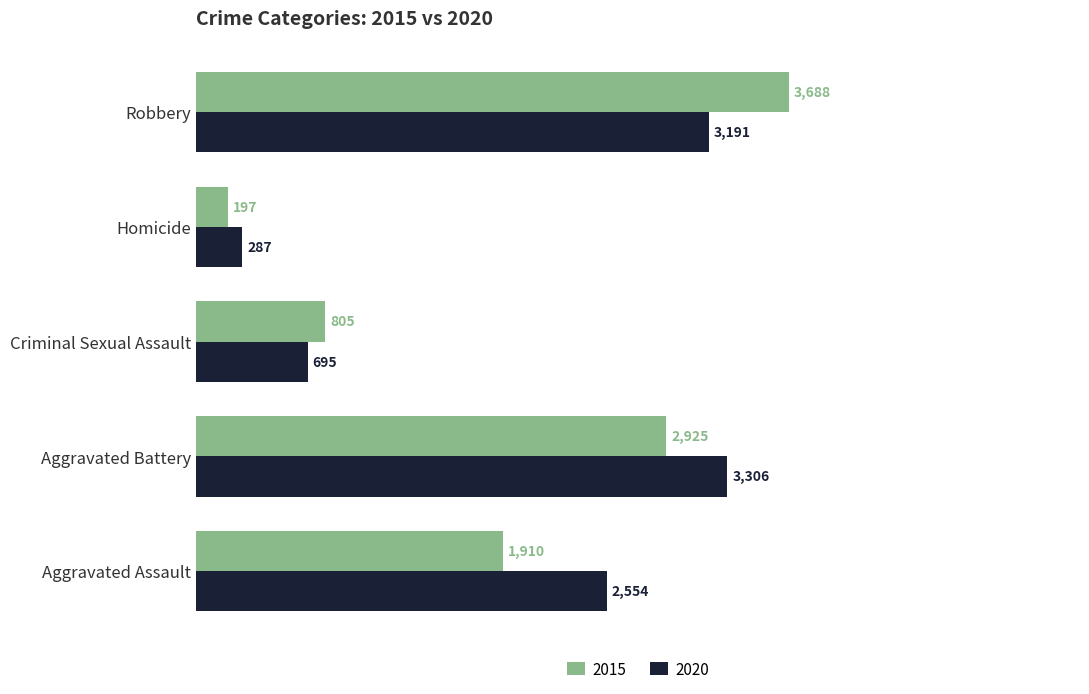

Which series has the largest range (max minus min)?

2015